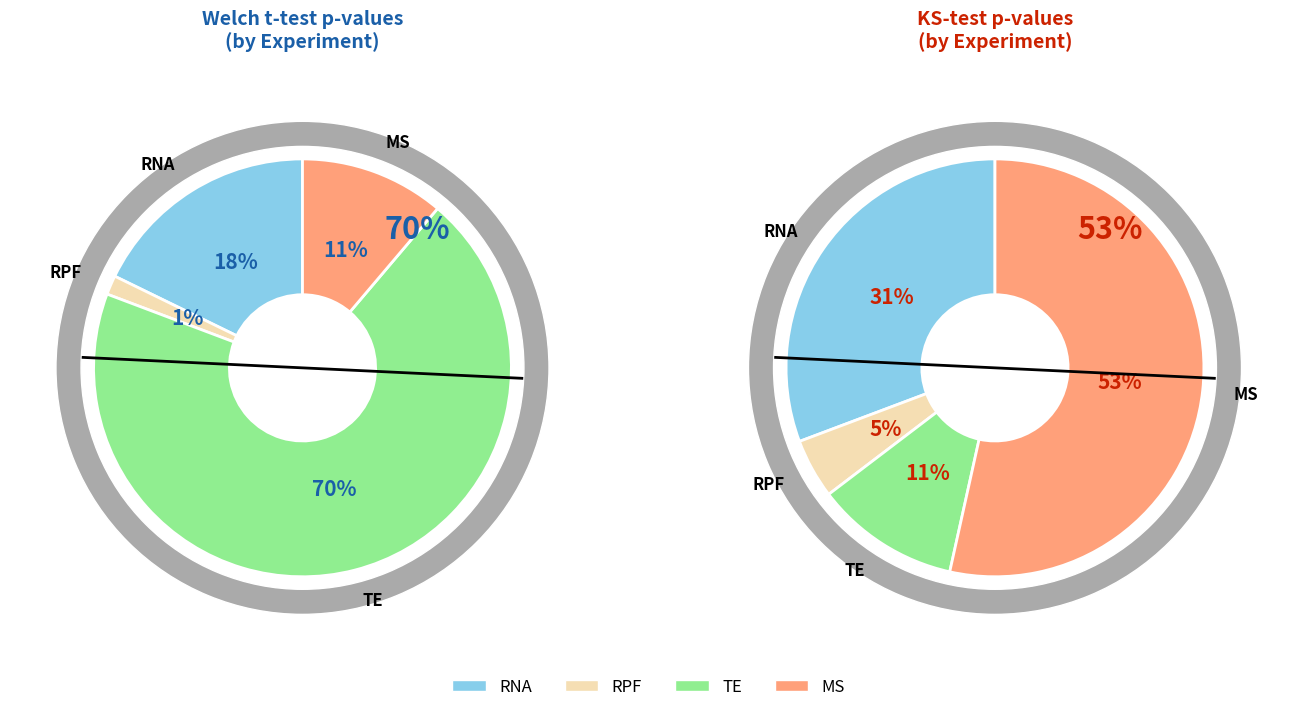

The RNA slice represents 7% of the pie. True or false?

False